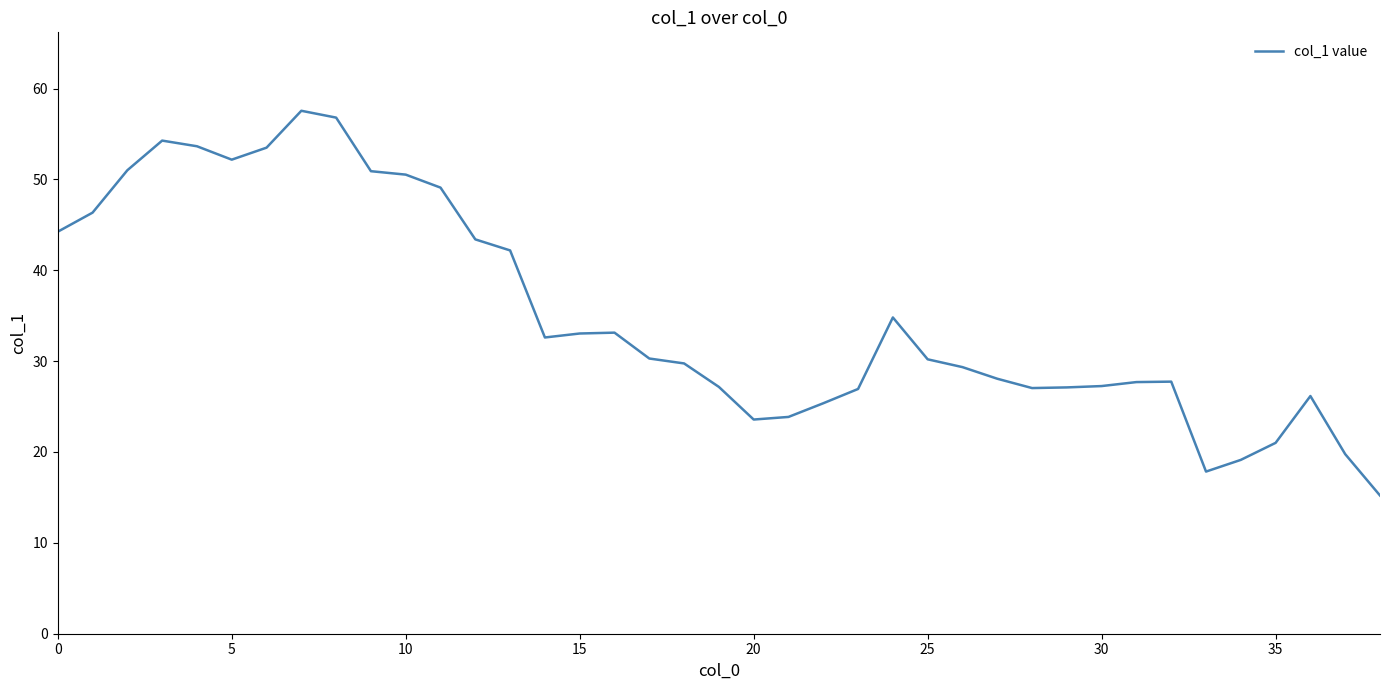

What is the minimum value shown in the chart?

15.2